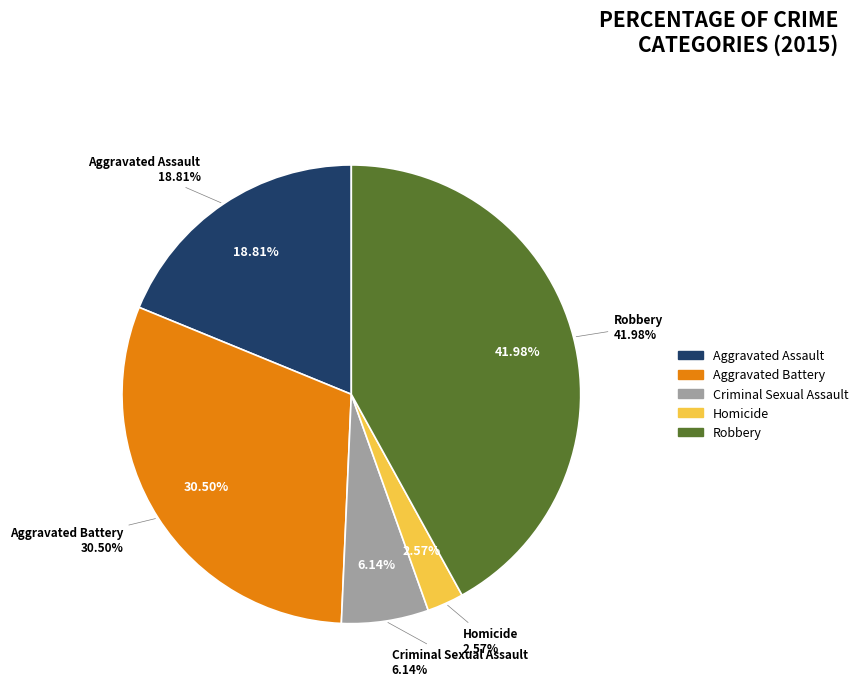

To the nearest percent, what is the combined percentage of Aggravated Battery and Robbery?

72%